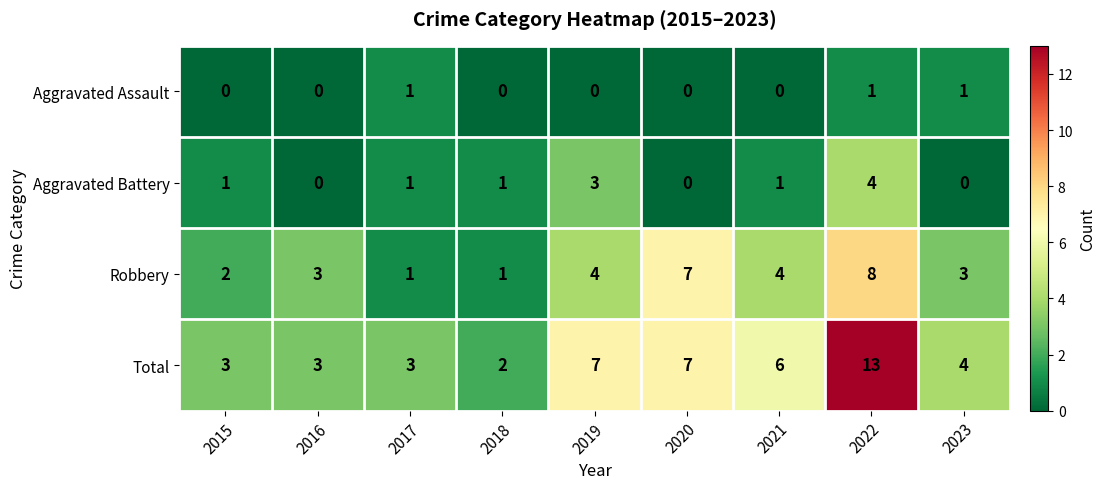

Which label corresponds to the largest value in the chart?

2022